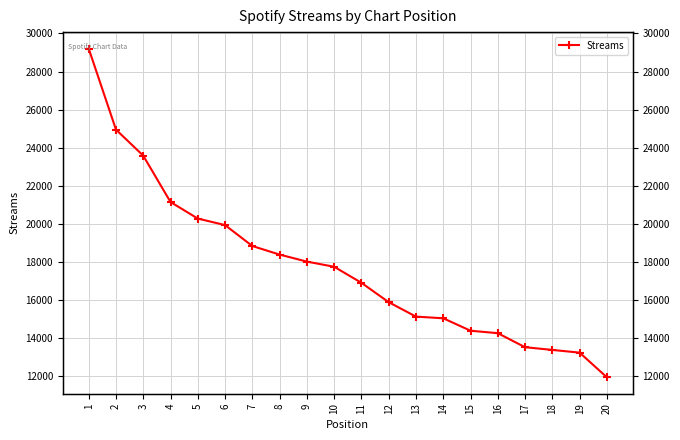

What is the minimum value shown in the chart?

11955